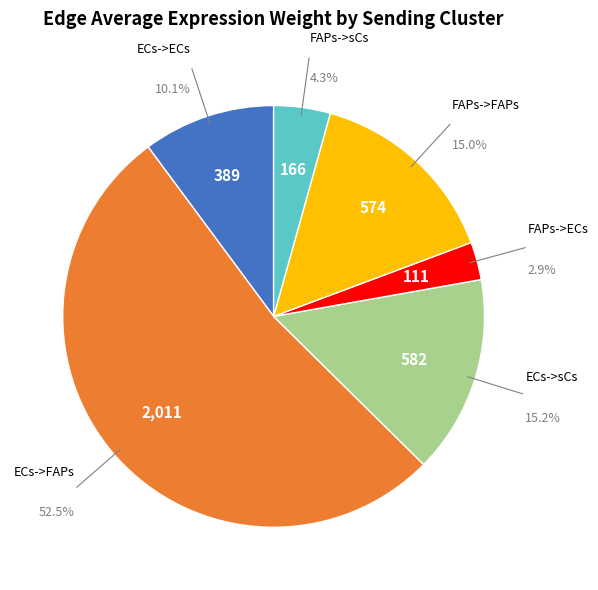

Is there any slice that represents more than half of the pie?

Yes